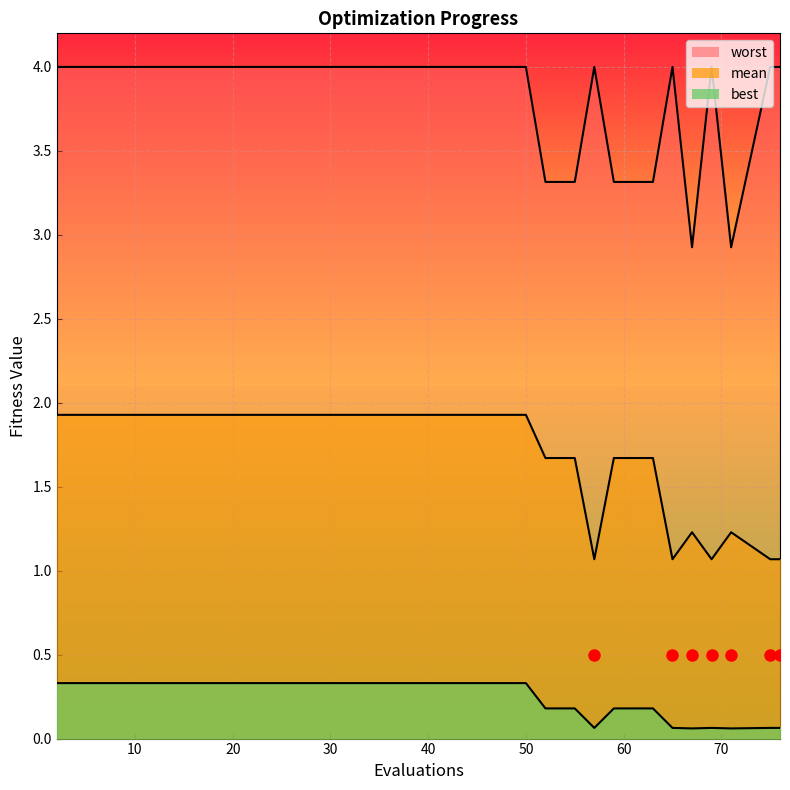

Is the value of worst at 25 greater than the value of mean at 32?

Yes